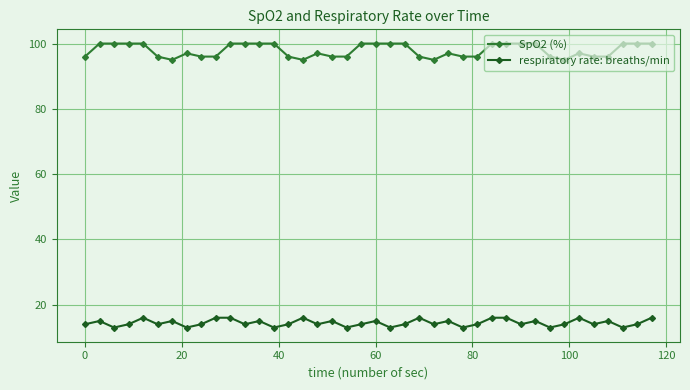

True or false: respiratory rate: breaths/min and SpO2 (%) intersect in this chart.

False